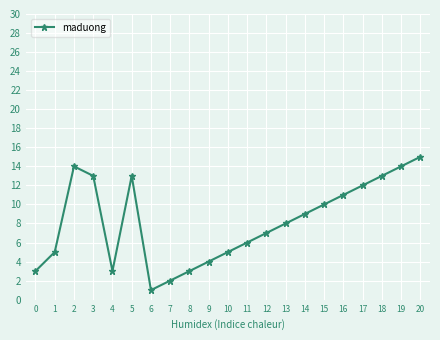

At which category does the chart reach its minimum across all series?

6